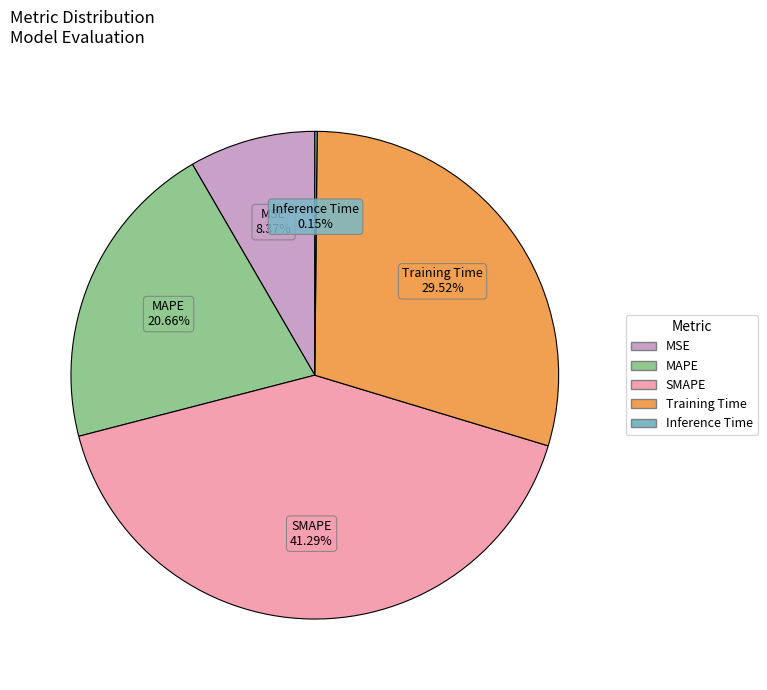

What is the largest slice in the pie chart?

SMAPE